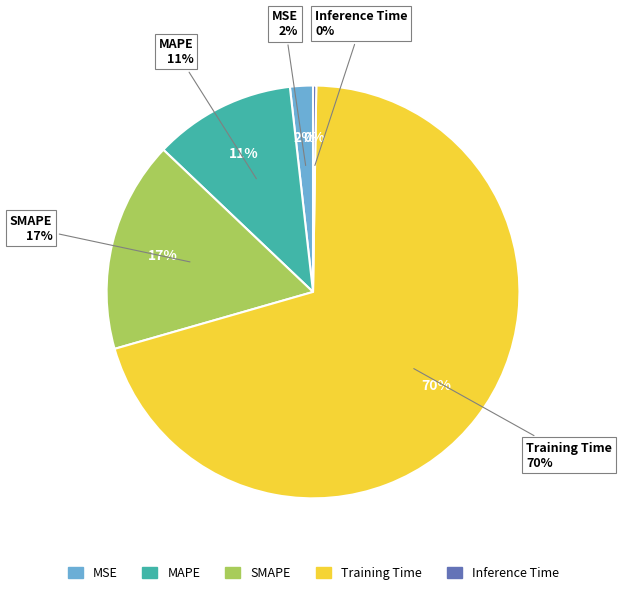

How many segments does this pie chart have?

5